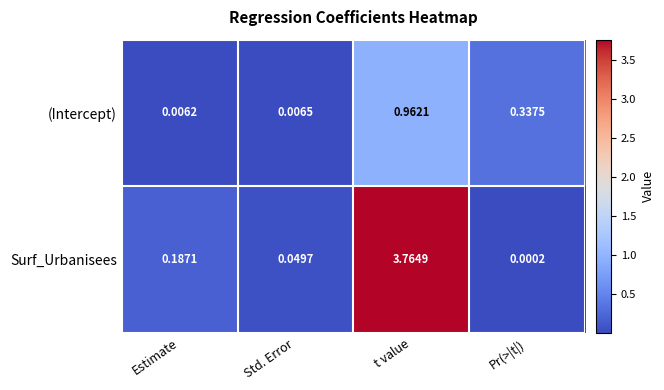

At which category is the sum across all series the highest?

t value